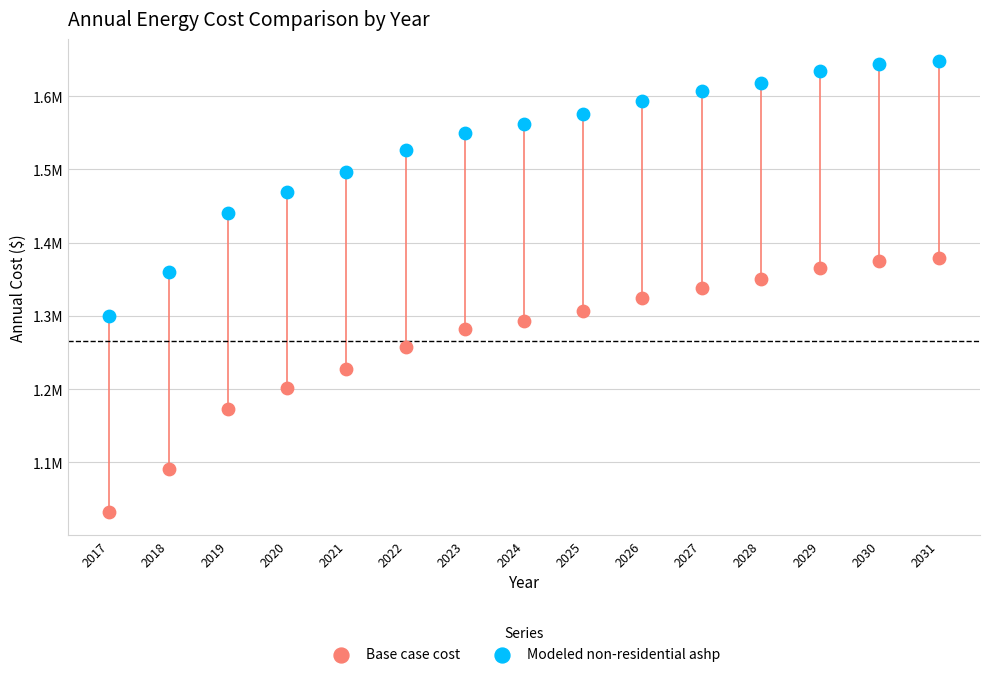

Which series has the widest spread of Y values?

Base case cost